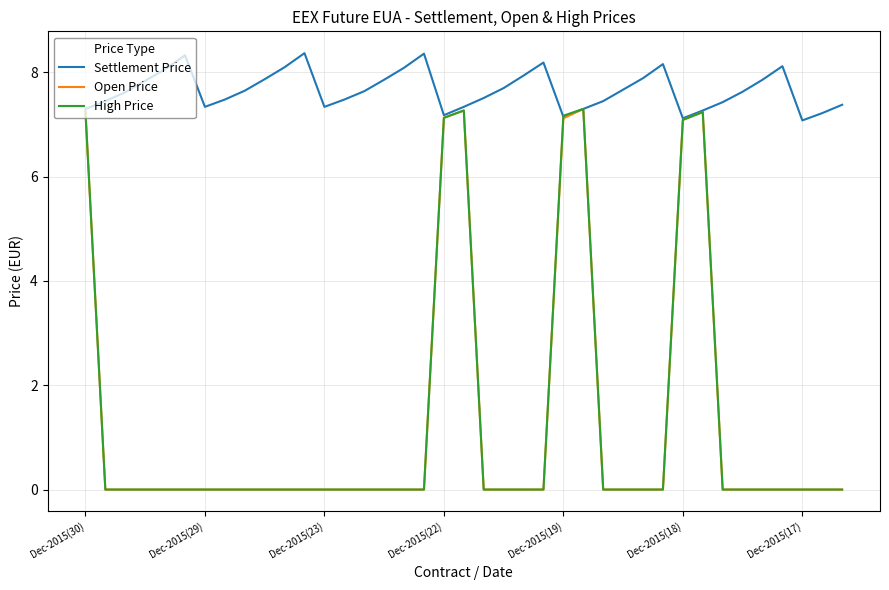

What are all the series names shown in the legend?

Settlement Price, Open Price, High Price